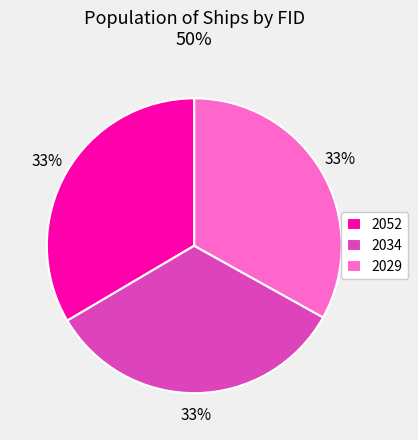

Does any single category account for the majority?

No